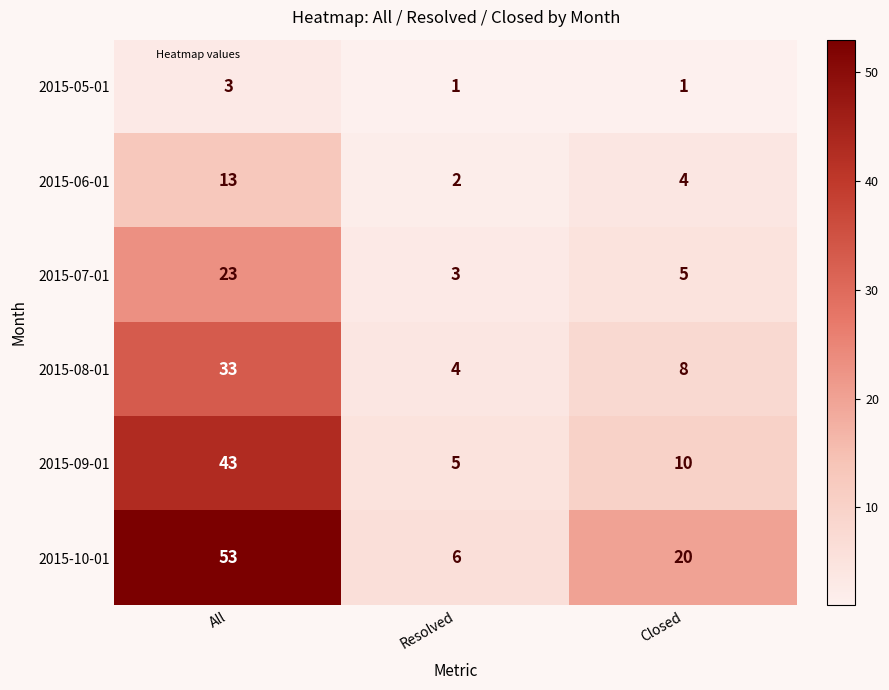

At which label is 2015-07-01 closest to 13?

Closed